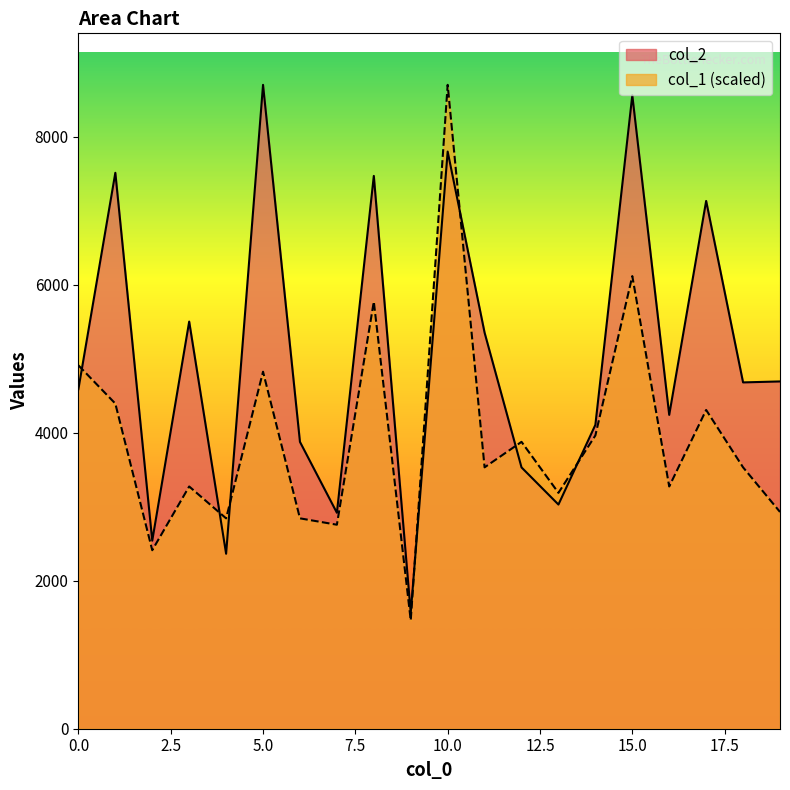

What is the spread (max minus min) of values at 16?

967.6